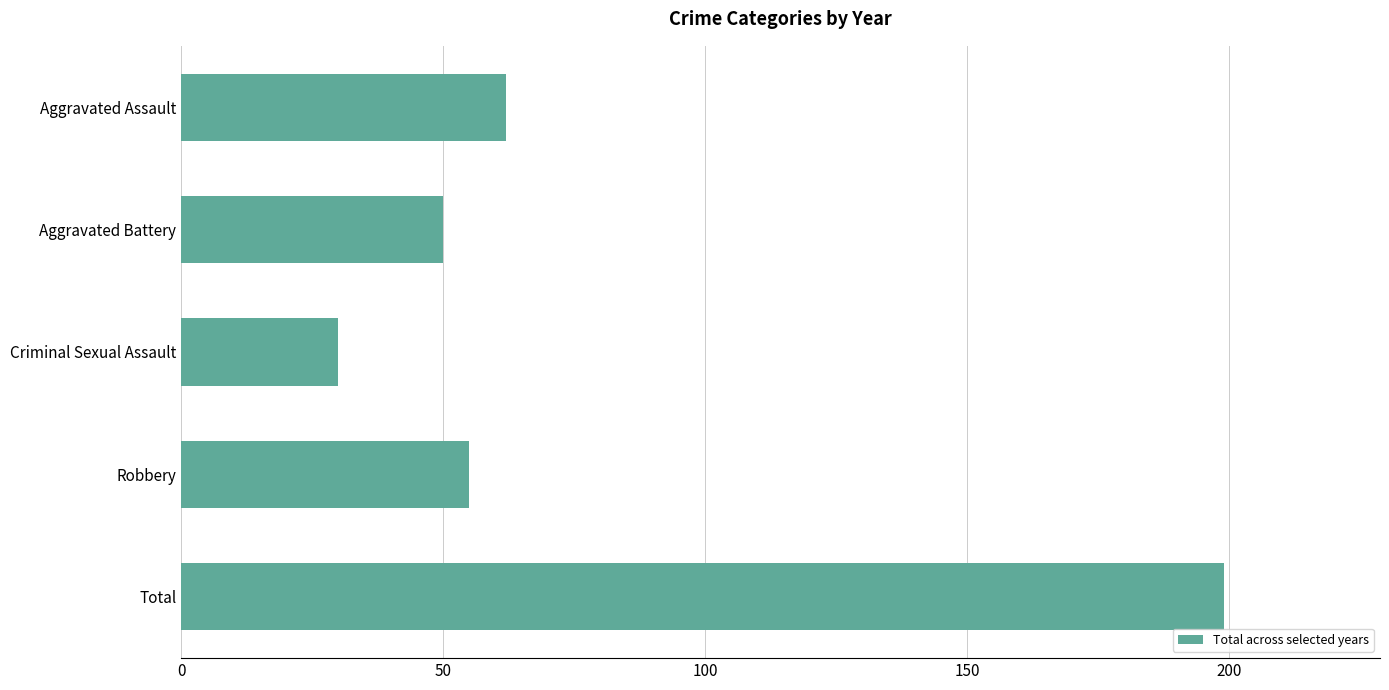

Between Aggravated Battery and Robbery, which is larger?

Robbery